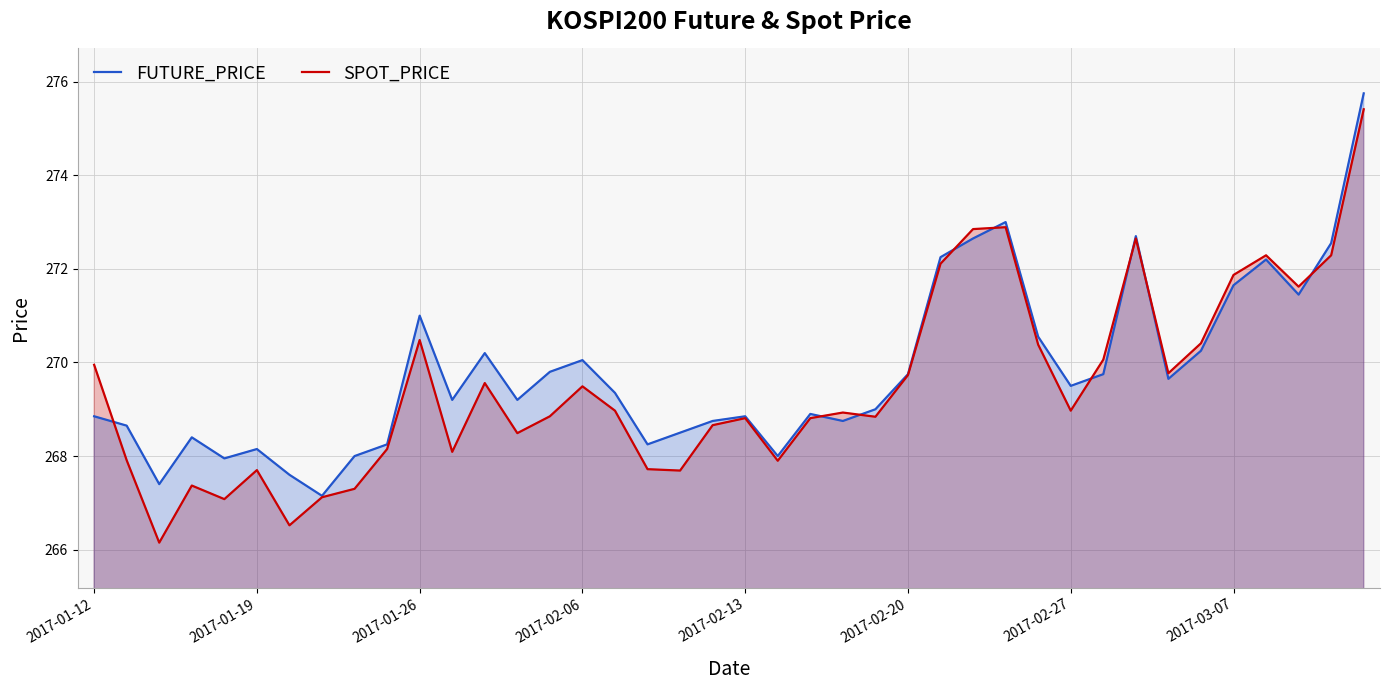

How many data points in FUTURE_PRICE are above 269?

22